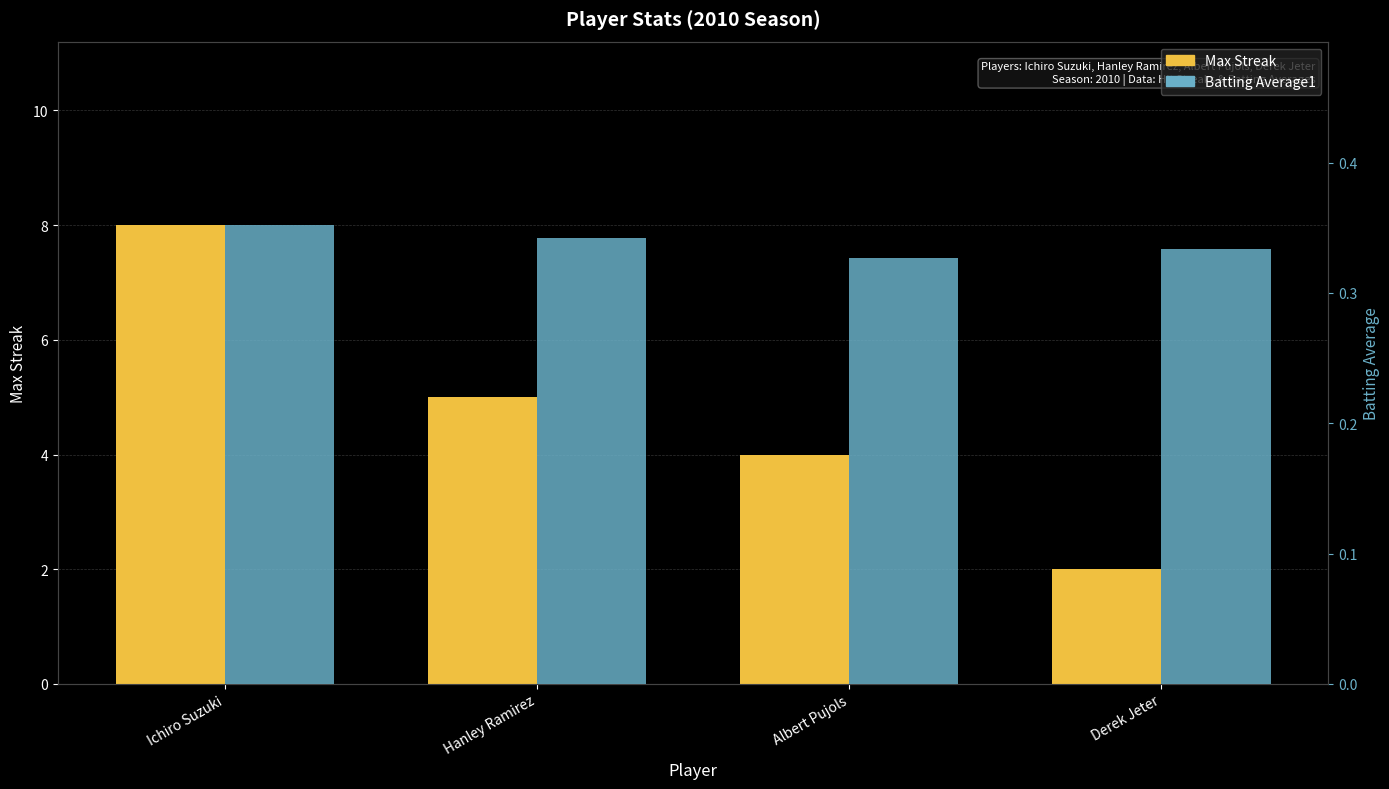

What value does the Max Streak series have at Derek Jeter?

2.0